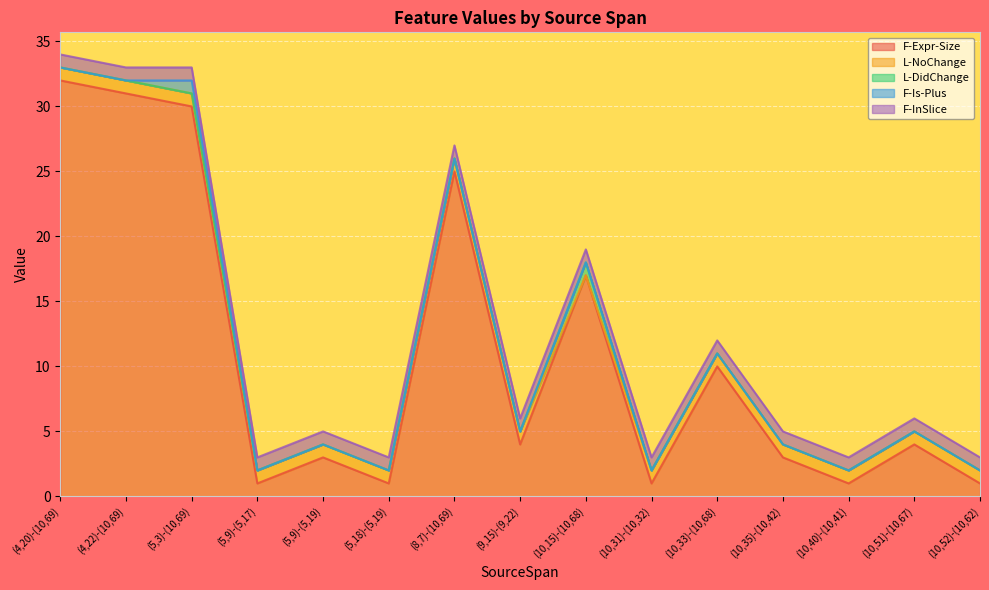

At which label does F-Expr-Size first exceed 4?

(4,20)-(10,69)